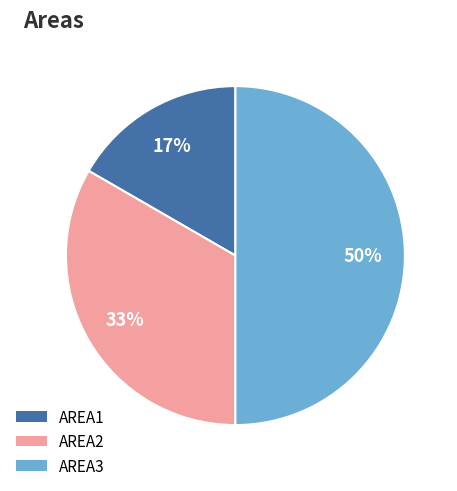

Which category has the smallest portion of the pie?

AREA1